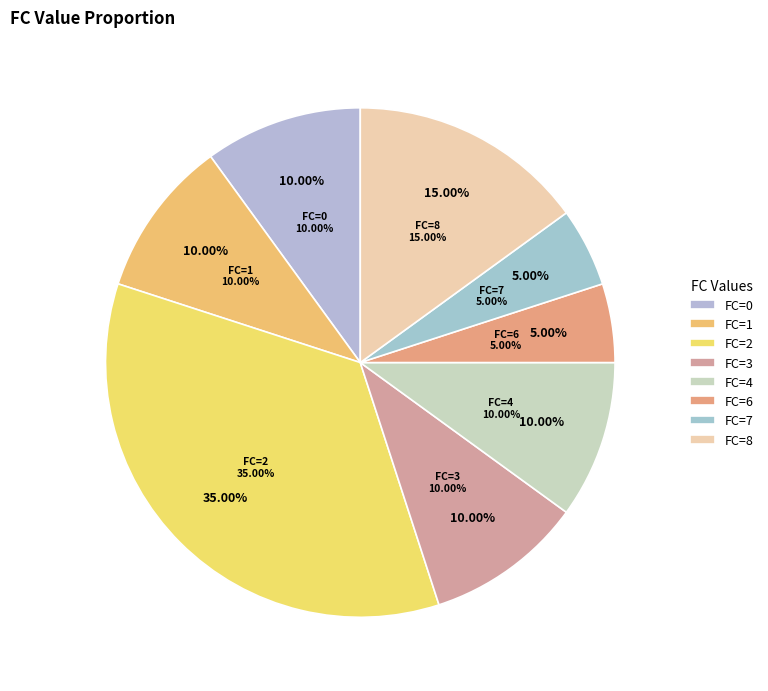

How many slices are in this pie chart?

8